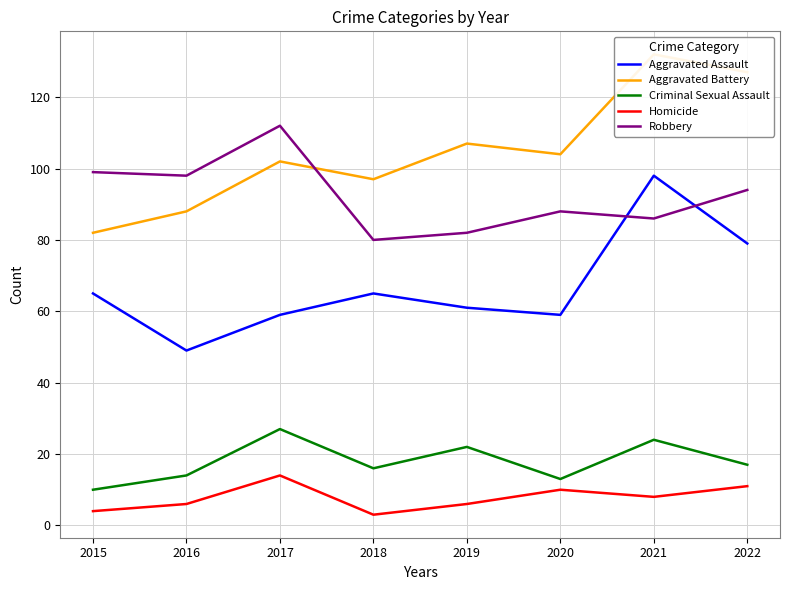

At how many categories does at least one series exceed 5?

8